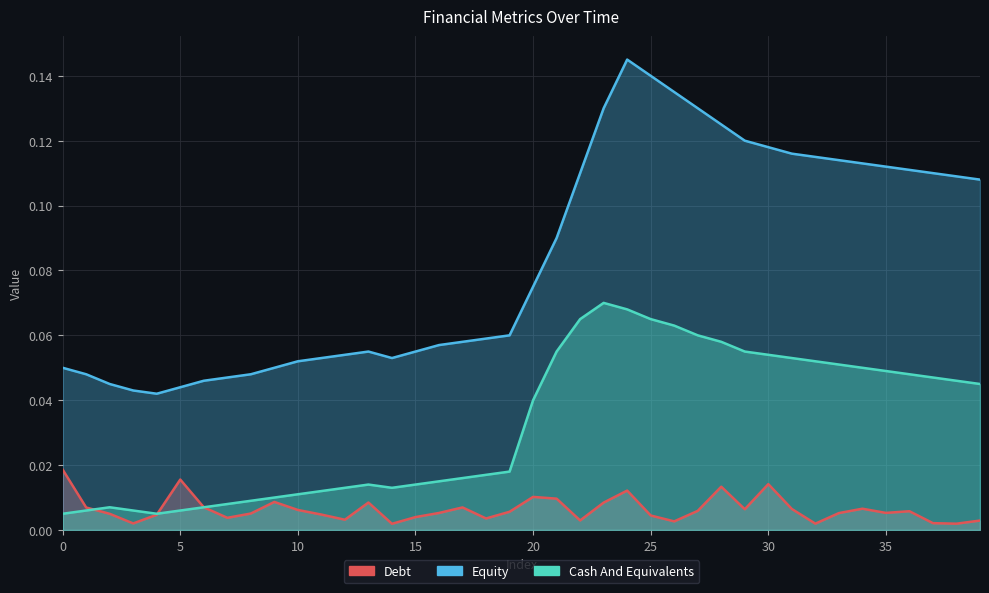

Count the number of data series in this chart.

3